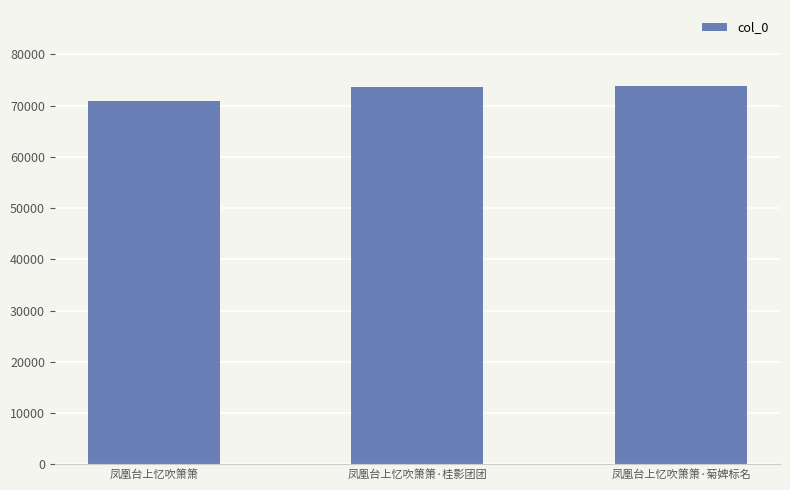

What is the label of the 2nd bar from the left?

凤凰台上忆吹箫箫·桂影团团